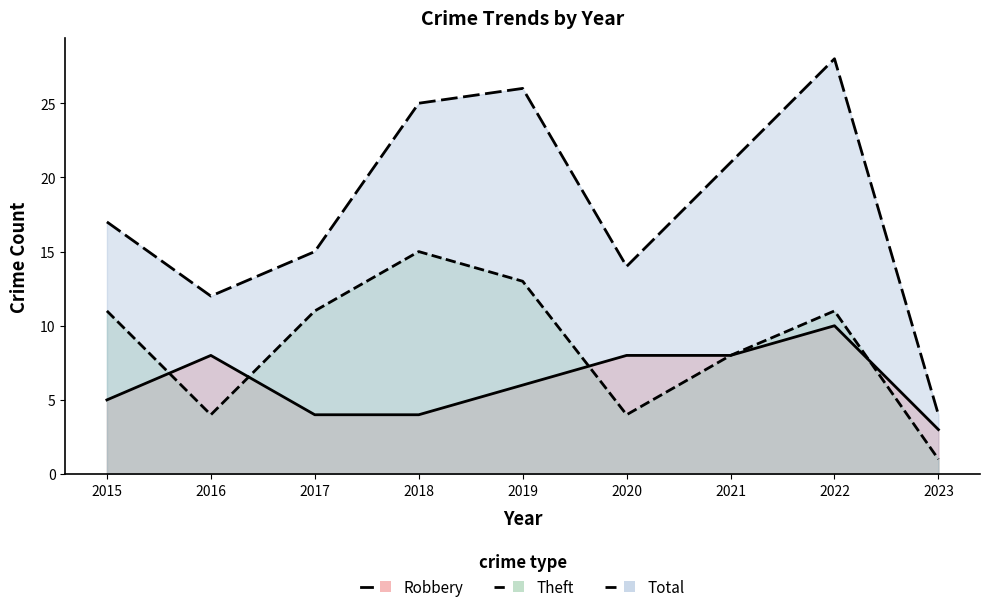

Reading left to right, transcribe all the data shown in this chart.

Robbery: 5	8	4	4	6	8	8	10	3
Theft: 11	4	11	15	13	4	8	11	1
Total: 17	12	15	25	26	14	21	28	4